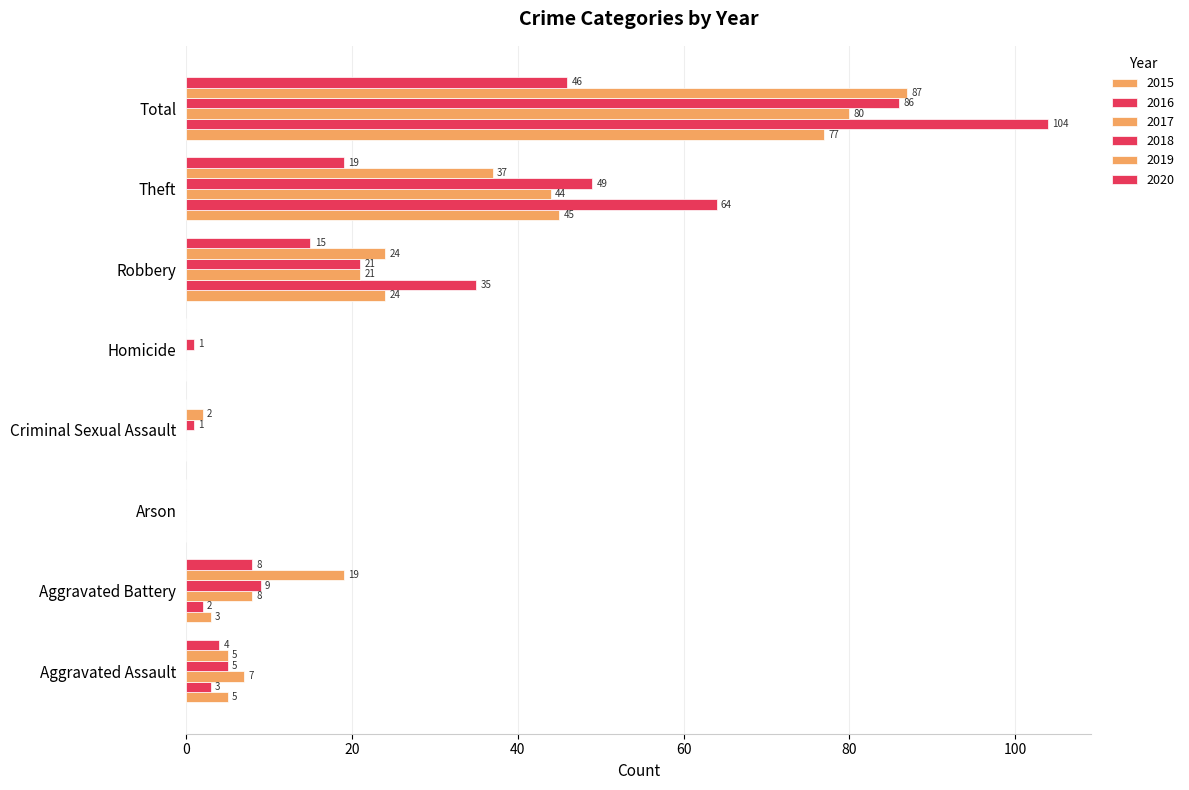

The 2015 series shows -43 at Homicide. True or false?

False